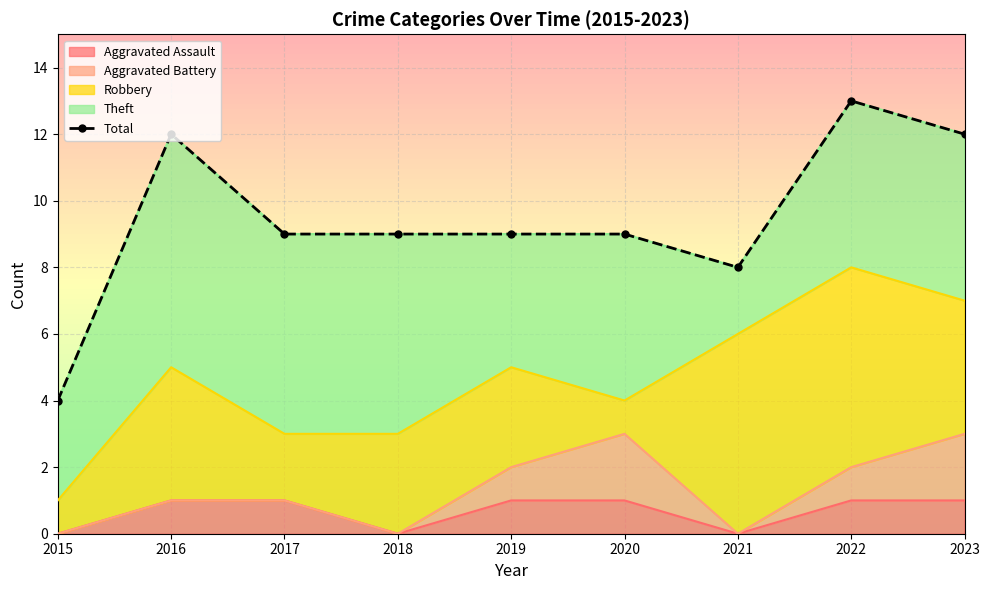

How many interior local peaks (higher than both neighbors) does the data have?

2